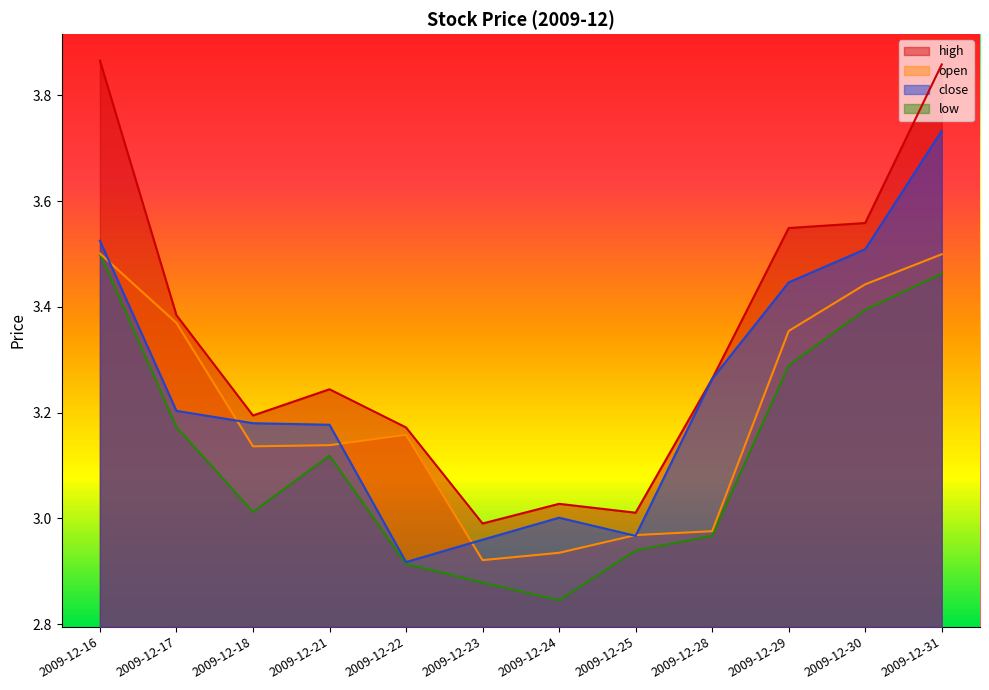

Between 2009-12-16 and 2009-12-18, which is larger?

2009-12-16